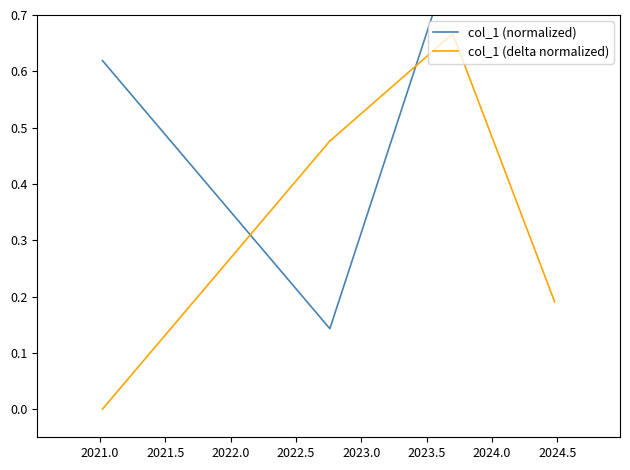

Rank the series by their maximum value, from lowest to highest.

col_1 (delta normalized), col_1 (normalized)